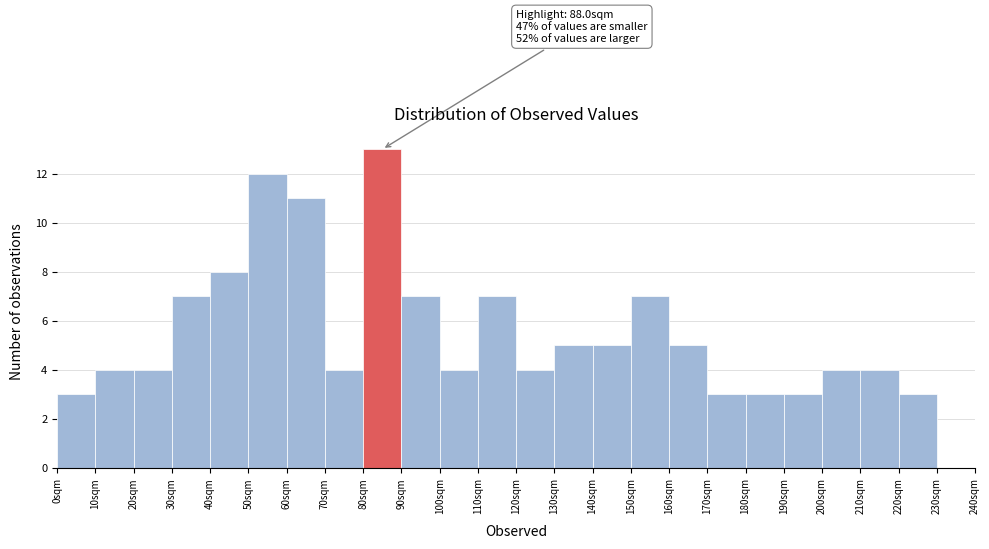

Which range on the x-axis has the tallest bar?

80 to 90